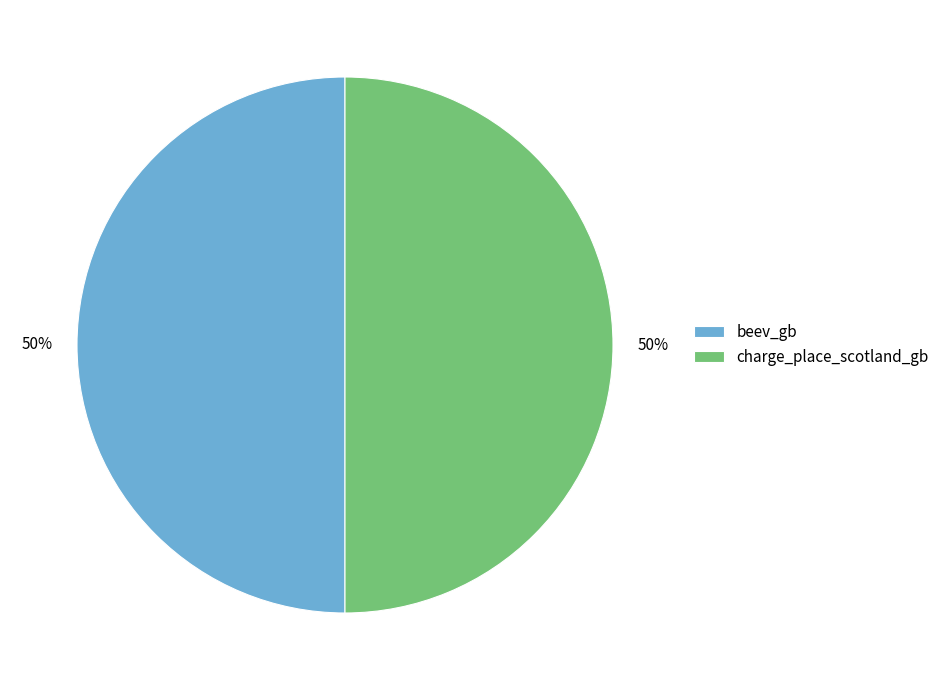

To the nearest percent, what is the average slice percentage?

50%